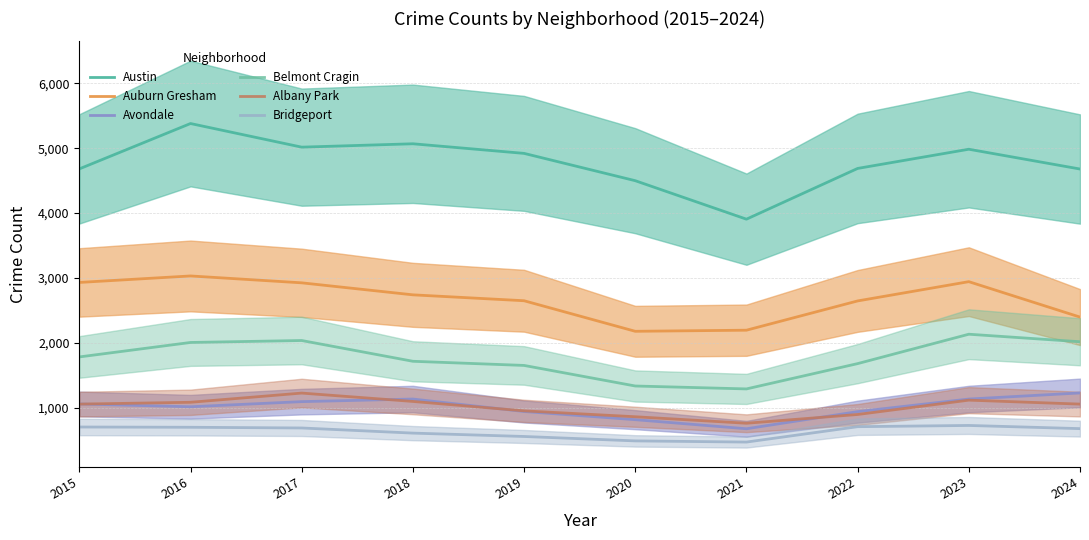

True or false: Bridgeport has more than 2 points higher than both neighbors.

False